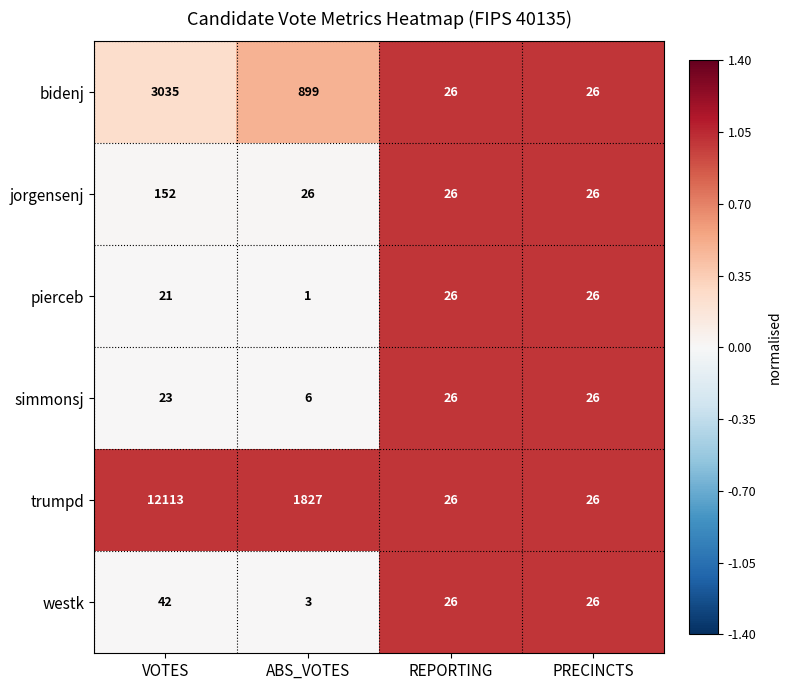

What is the sum of the pierceb values at PRECINCTS and REPORTING?

52